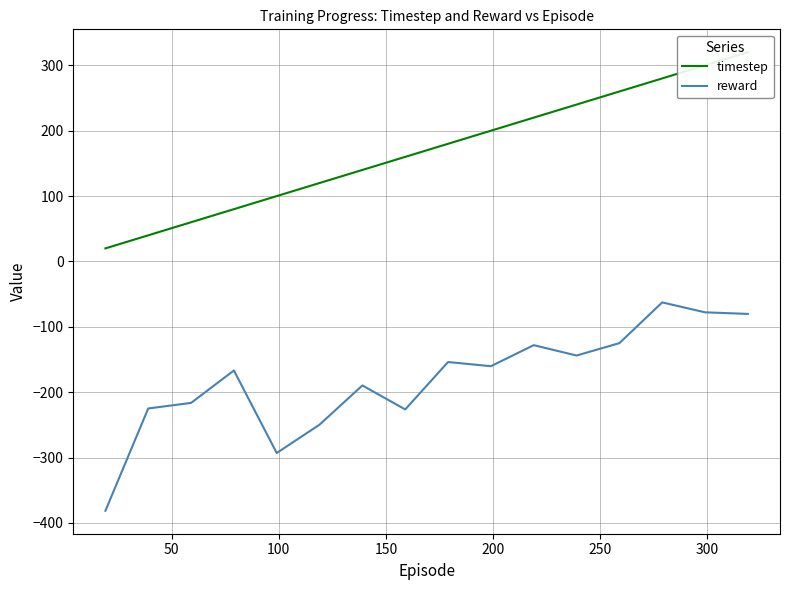

What is the minimum value for reward?

-381.4